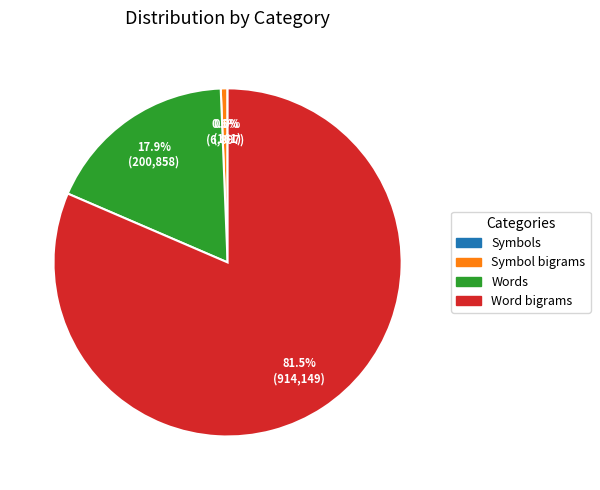

To the nearest percent, what is the difference between the Word bigrams and Symbol bigrams slice percentages?

81%